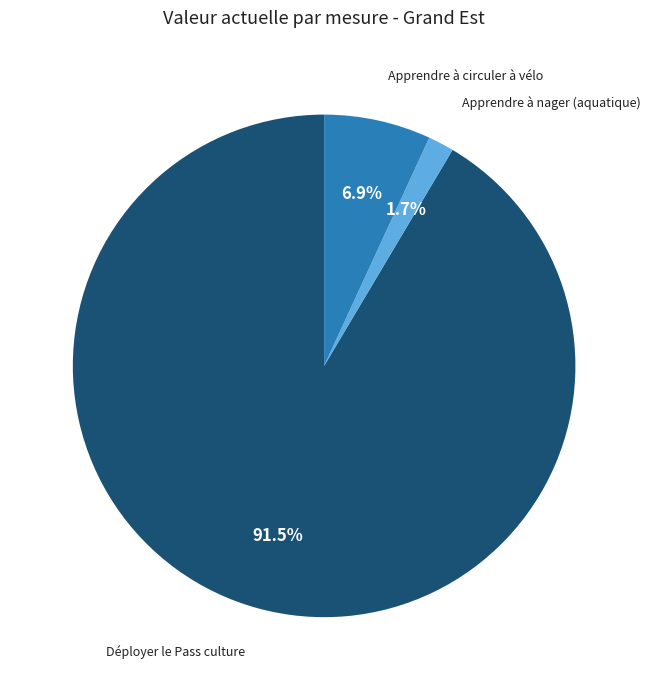

Does any single category account for the majority?

Yes